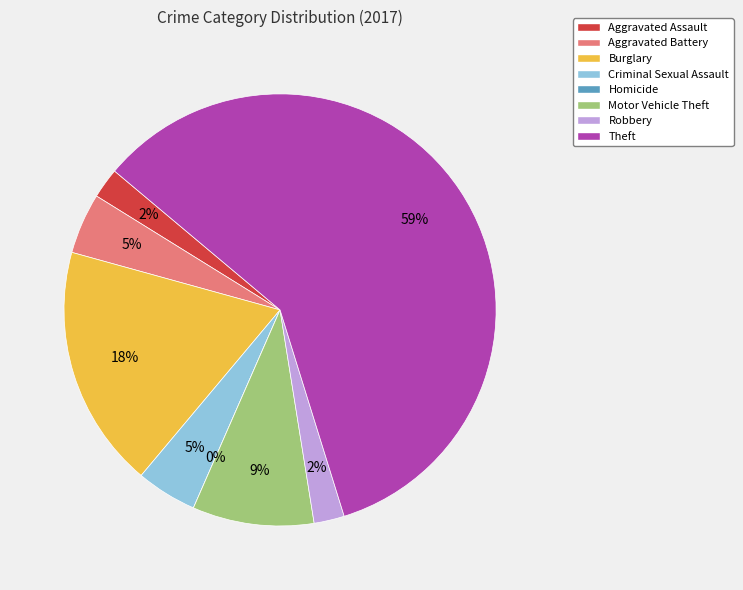

What is the change in value from Homicide to Robbery?

+1